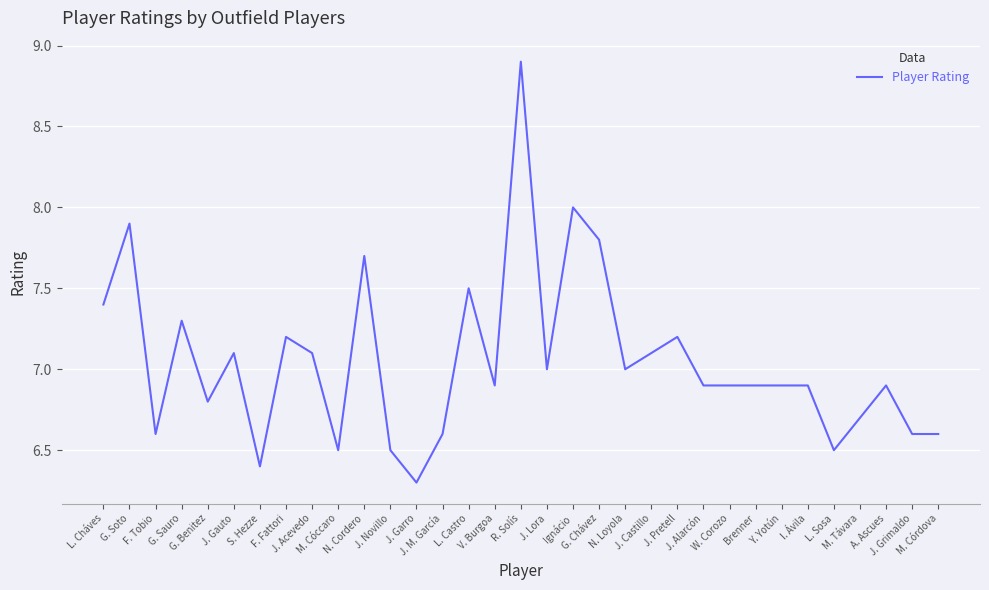

What position from the left is G. Benitez?

5